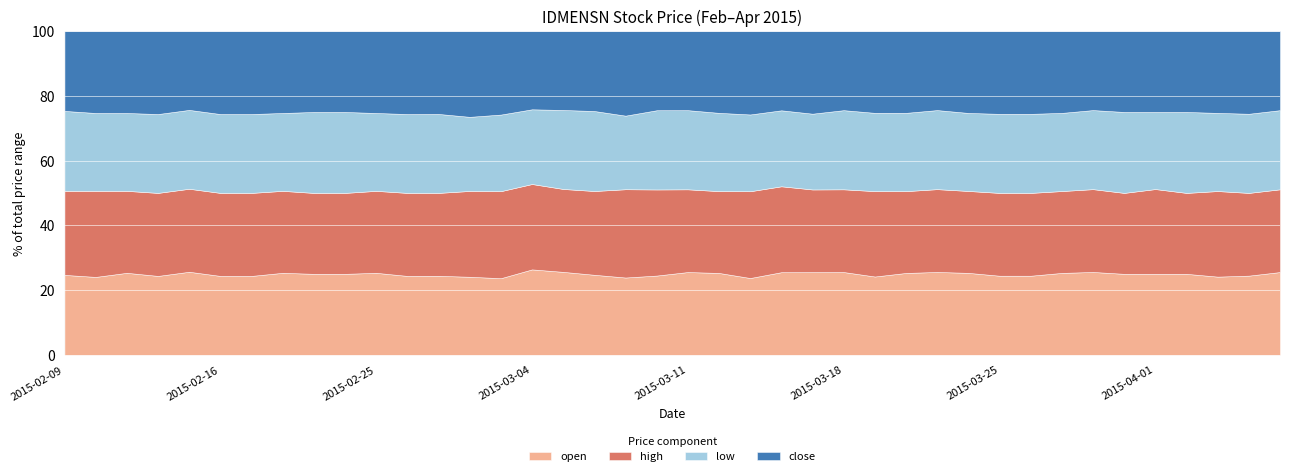

What is the minimum value shown in the chart?

0.1